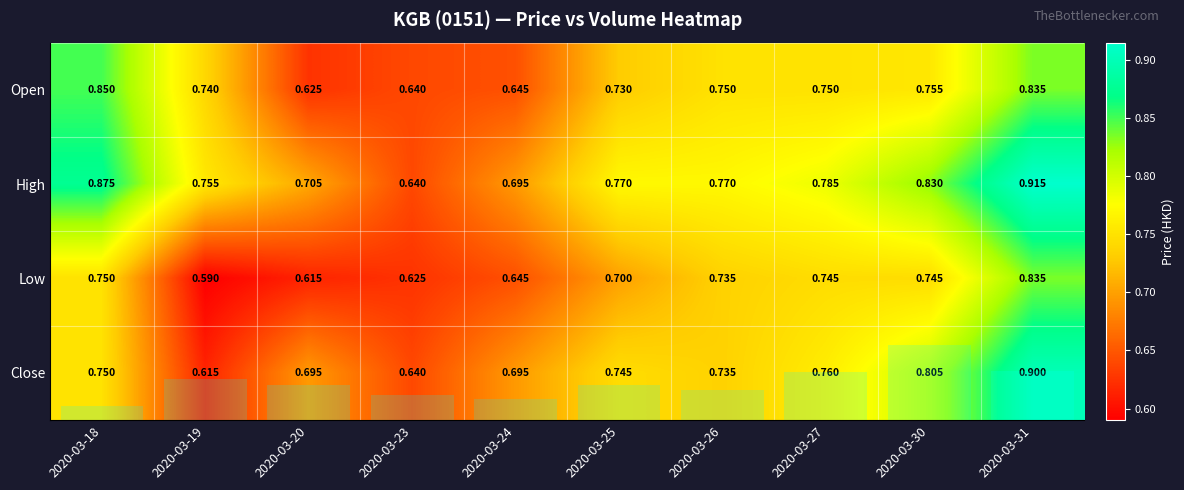

What is the difference between the maximum and minimum values in the Low series?

0.2